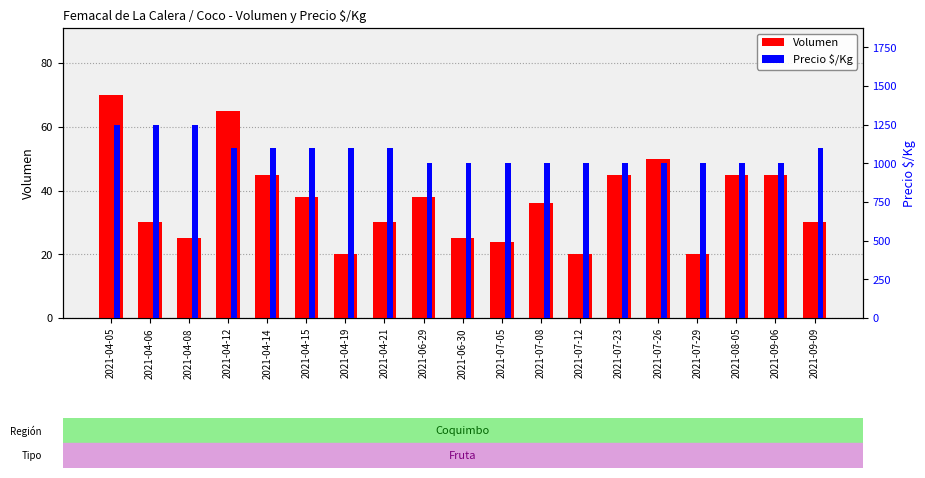

At which label does Volumen first exceed 36?

2021-04-05